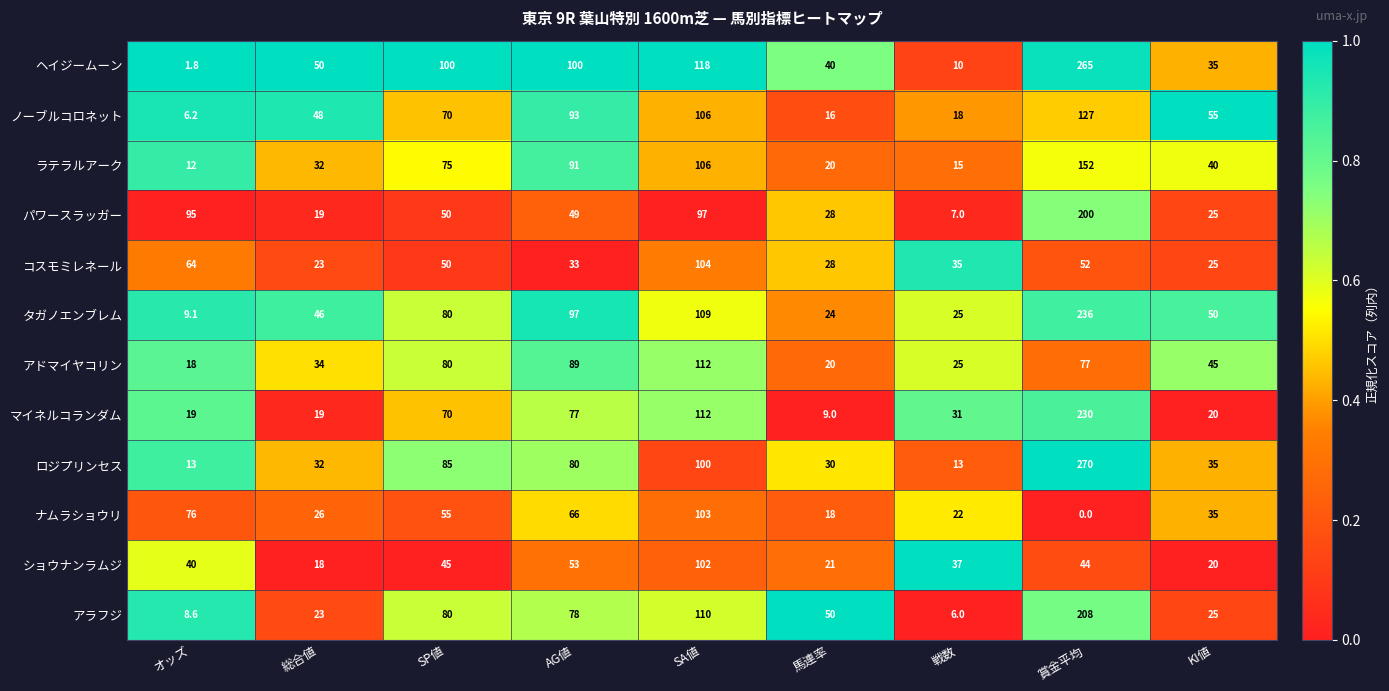

Between SA値 and 馬連率, which series saw the biggest shift?

マイネルコランダム